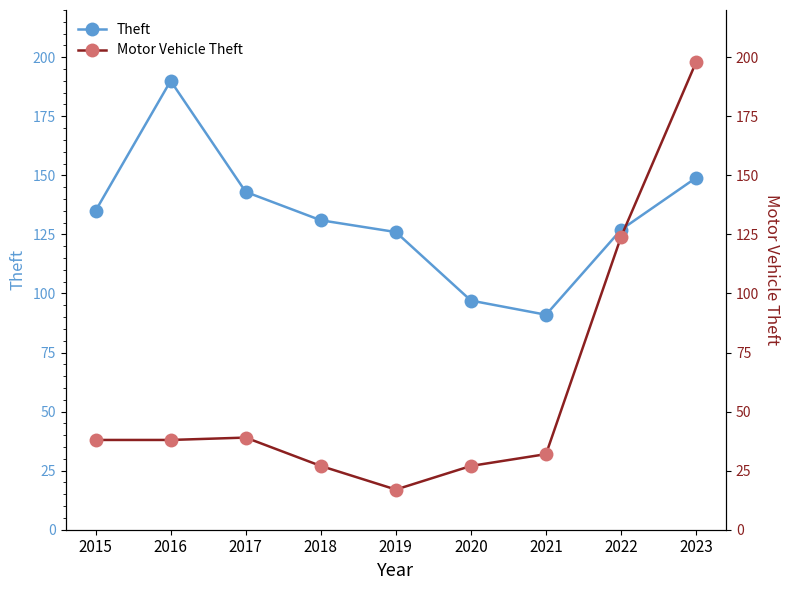

How many interior local valleys does the Theft series have?

1